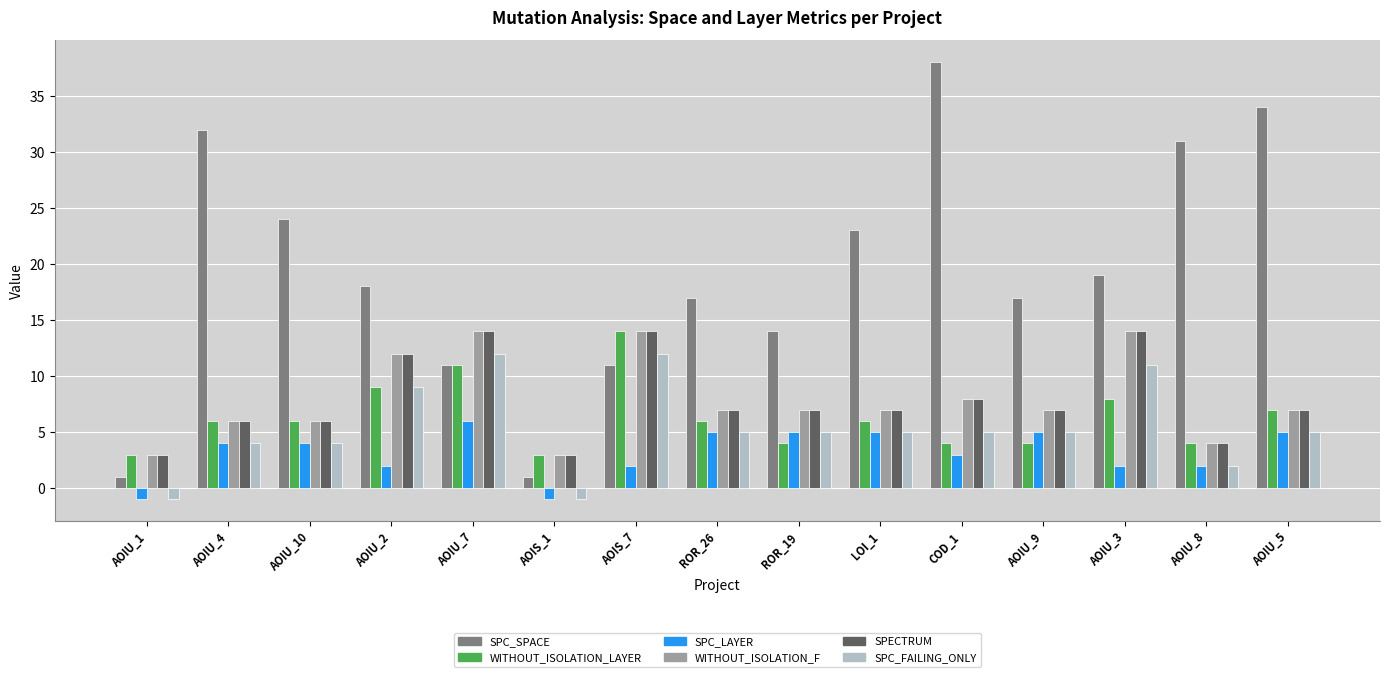

At how many categories does at least one series exceed 29?

4